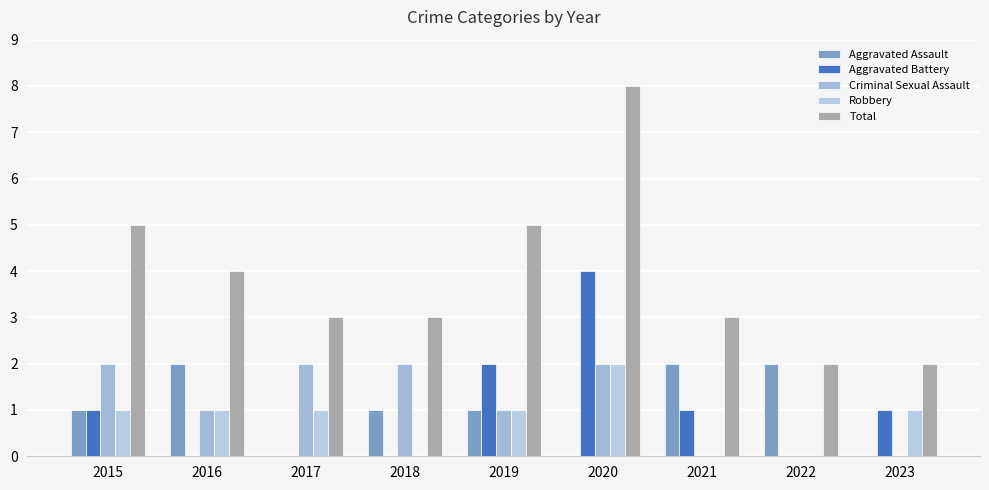

What is the average value of the Aggravated Battery series?

1